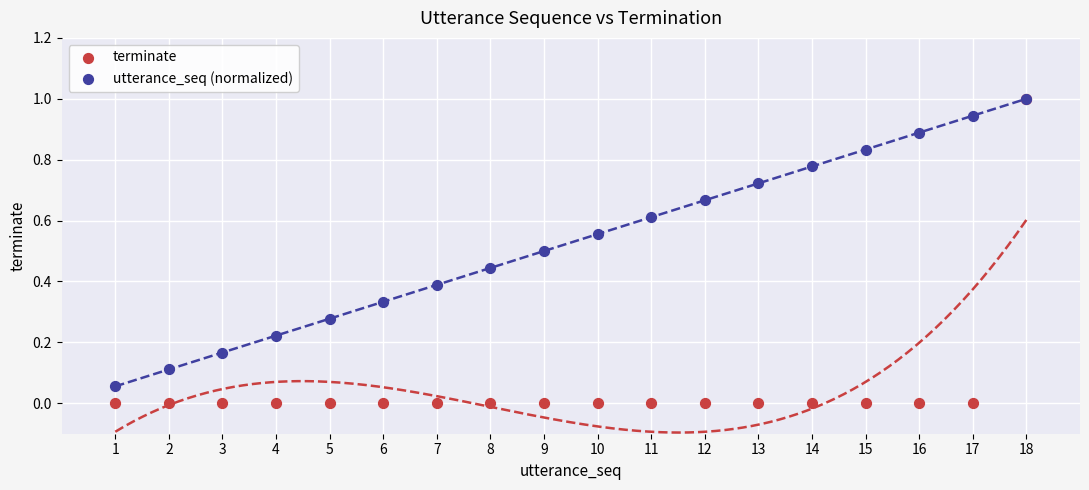

Which series reaches the minimum Y coordinate?

terminate